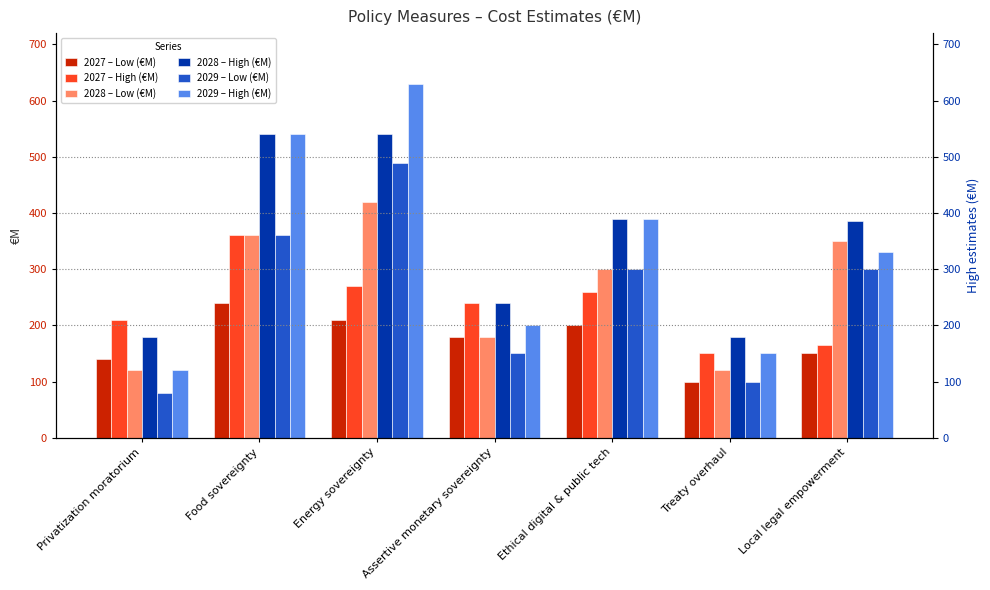

What is the average value of the 2029 – Low (€M) series?

254